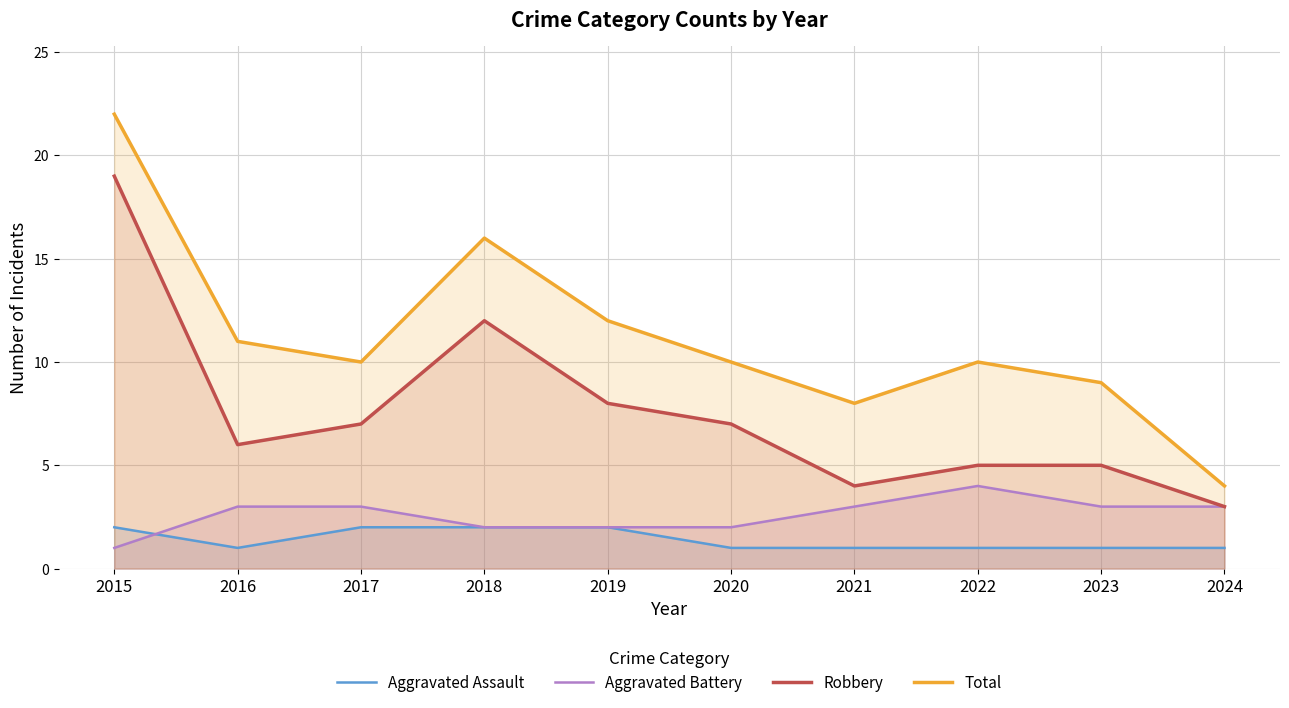

Rank the series by their maximum value, from highest to lowest.

Total, Robbery, Aggravated Battery, Aggravated Assault